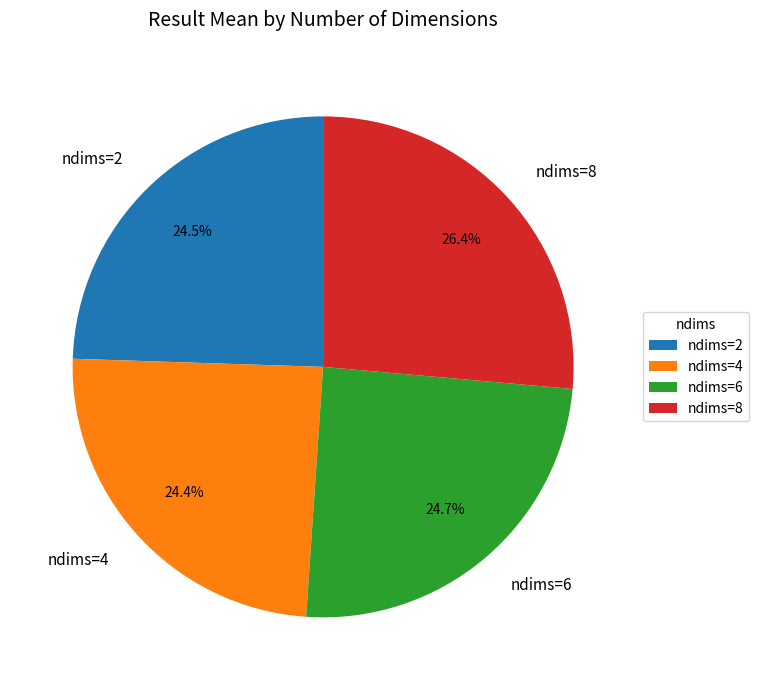

Which has a higher value, ndims=2 or ndims=8?

ndims=8